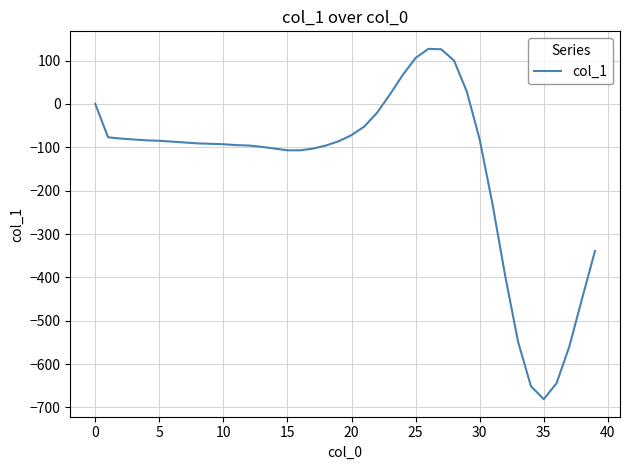

What is the greatest value displayed?

127